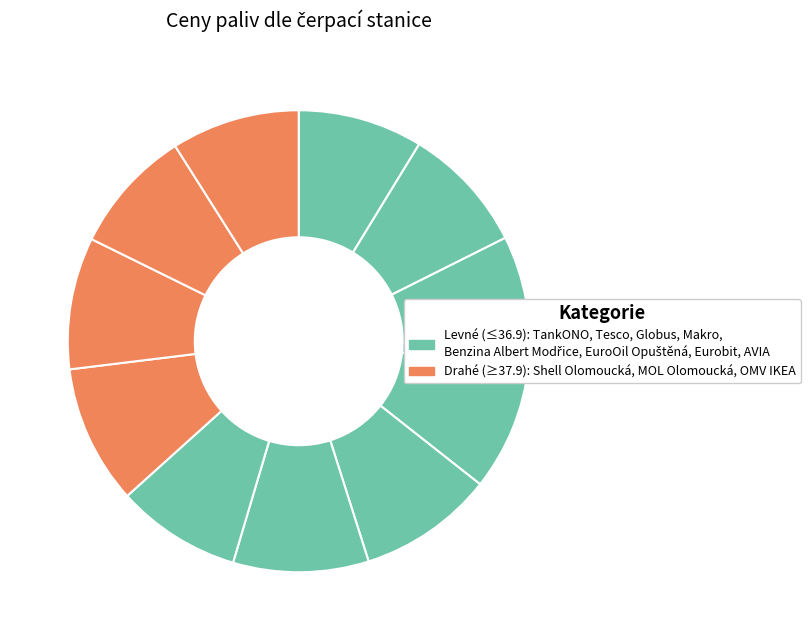

Is there a majority slice in this chart?

No